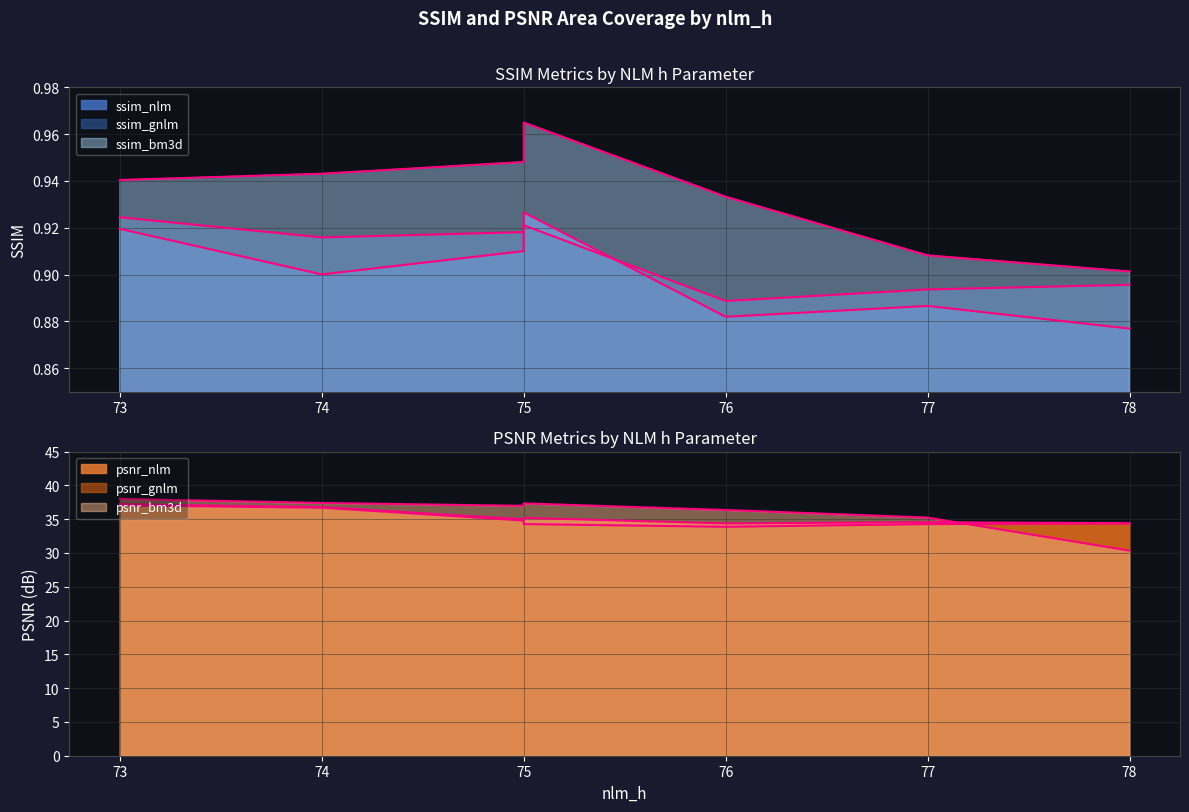

Reading left to right, extract all data points from this chart.

ssim_nlm: 73=0.9	74=0.9	75=0.9	75=0.9	76=0.9	77=0.9	78=0.9
ssim_gnlm: 73=0.9	74=0.9	75=0.9	75=0.9	76=0.9	77=0.9	78=0.9
ssim_bm3d: 73=0.9	74=0.9	75=0.9	75=1.0	76=0.9	77=0.9	78=0.9
psnr_nlm: 73=37.2	74=36.8	75=35.0	75=35.2	76=34.4	77=34.6	78=34.4
psnr_gnlm: 73=37.0	74=36.7	75=34.8	75=34.3	76=33.9	77=34.3	78=34.4
psnr_bm3d: 73=38.0	74=37.4	75=37.0	75=37.3	76=36.4	77=35.2	78=30.3